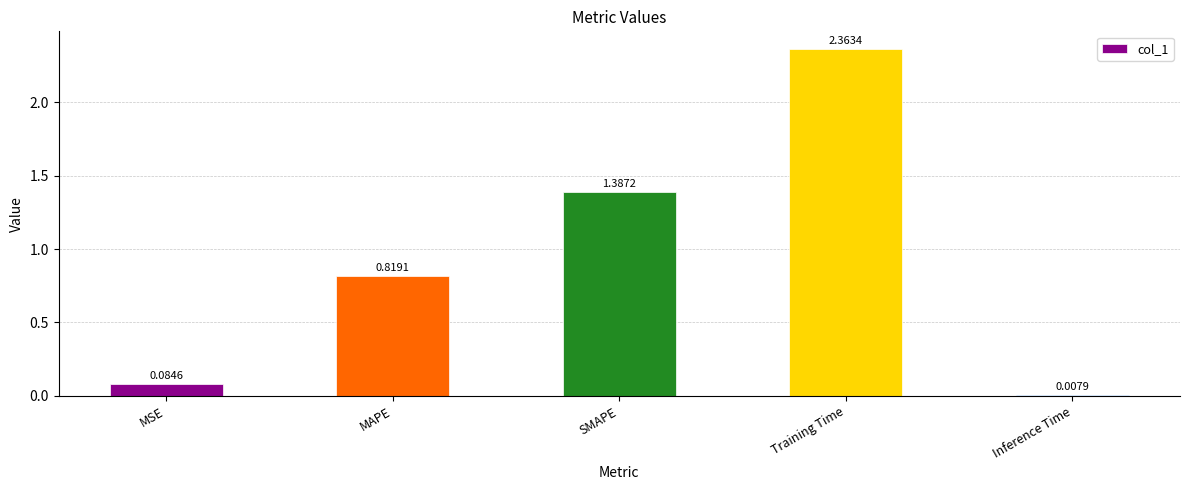

Where is the data nearest to the value 1?

MAPE